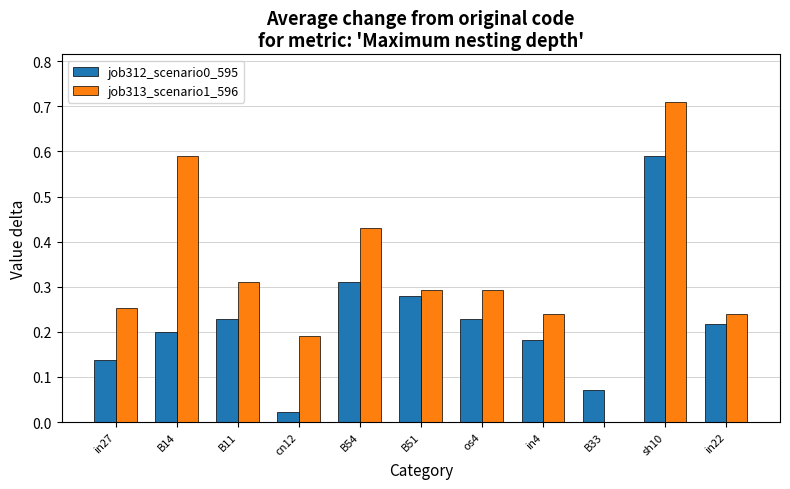

At which category is the sum across all series the highest?

sh10